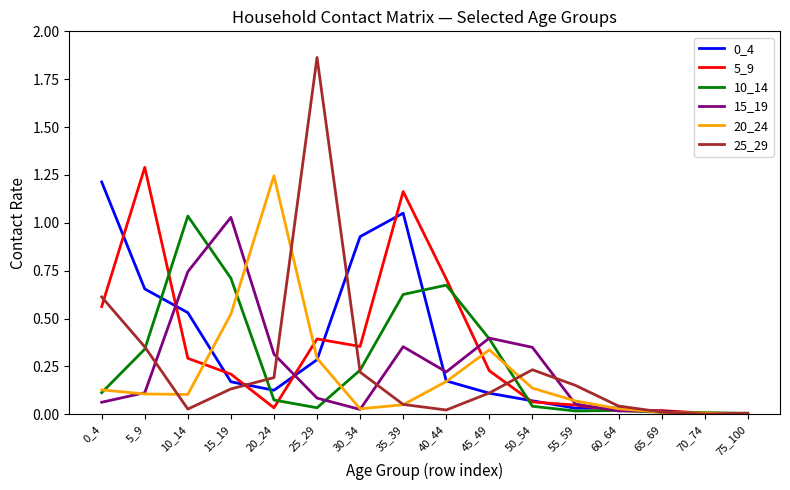

True or false: 25_29 and 15_19 cross at least once.

True